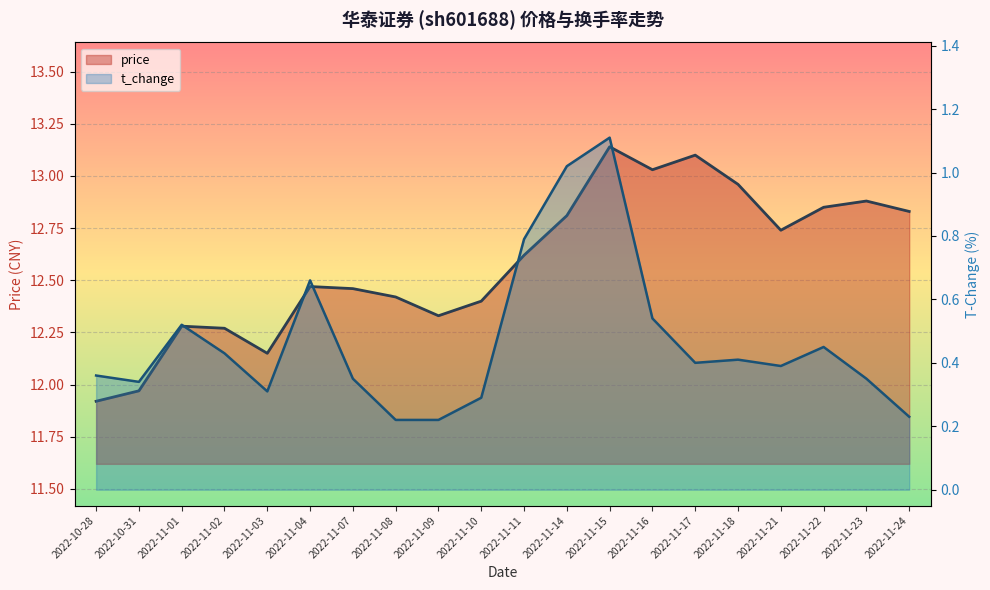

At which category does t_change reach its first local peak?

2022-11-01